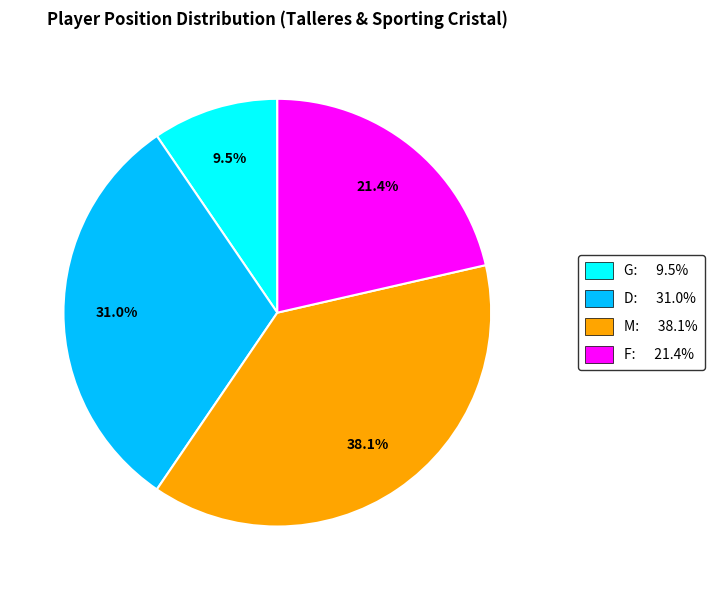

What is the largest slice in the pie chart?

M